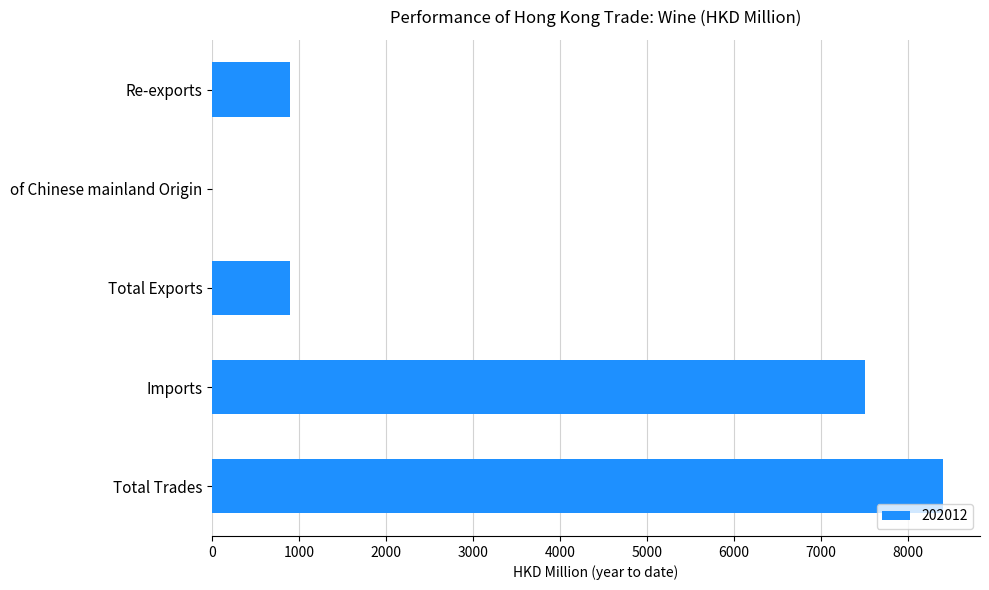

What is the change in value from Re-exports to Imports?

+6611.4